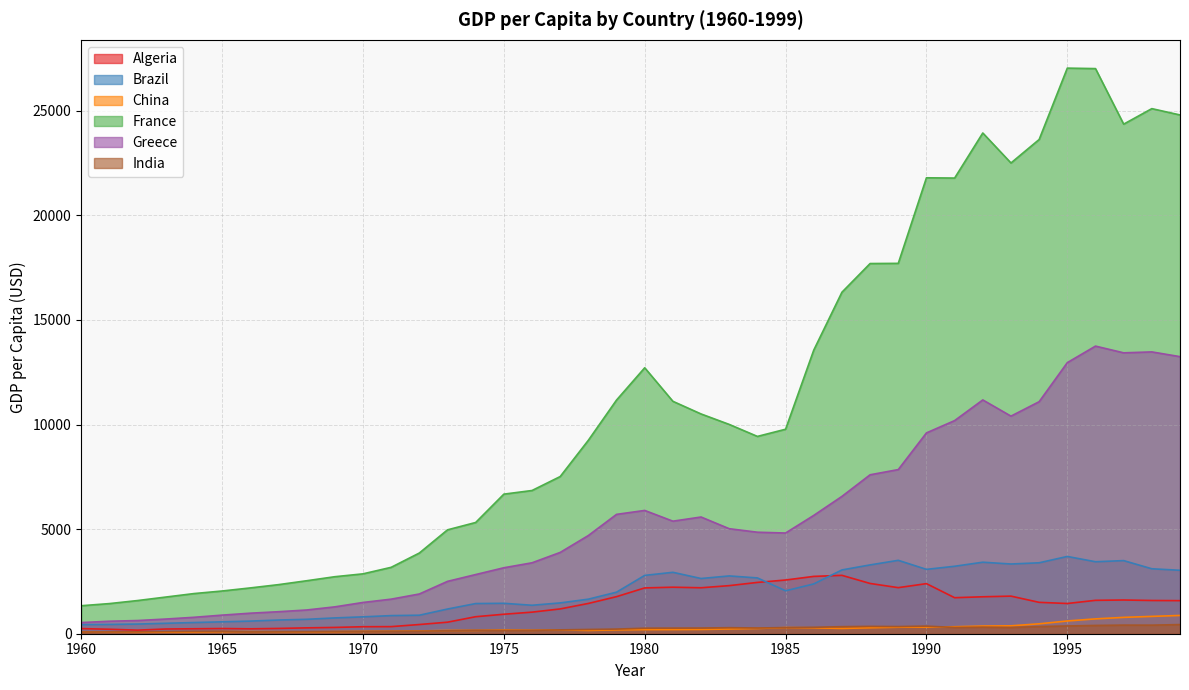

Reading left to right, what are all the values shown in this chart?

Algeria: 1960=244.8	1961=213.5	1962=171.2	1963=225.5	1964=236.6	1965=248.4	1966=234.2	1967=252.4	1968=280.3	1969=301.0	1970=334.3	1971=339.4	1972=439.7	1973=551.4	1974=813.0	1975=931.1	1976=1031.3	1977=1185.5	1978=1447.6	1979=1772.0	1980=2189.8	1981=2223.7	1982=2197.1	1983=2298.9	1984=2452.7	1985=2567.5	1986=2740.7	1987=2790.5	1988=2402.8	1989=2202.6	1990=2394.4	1991=1721.6	1992=1766.1	1993=1797.5	1994=1500.0	1995=1444.9	1996=1596.0	1997=1612.0	1998=1588.5	1999=1581.0
Brazil: 1960=433.9	1961=444.9	1962=461.8	1963=498.6	1964=534.4	1965=568.3	1966=603.1	1967=654.6	1968=688.8	1969=755.2	1970=806.4	1971=865.9	1972=884.5	1973=1179.8	1974=1442.3	1975=1454.1	1976=1360.4	1977=1473.0	1978=1651.6	1979=1986.7	1980=2788.4	1981=2935.5	1982=2639.5	1983=2762.5	1984=2667.6	1985=2051.8	1986=2380.6	1987=3048.9	1988=3289.7	1989=3508.4	1990=3076.5	1991=3224.5	1992=3418.3	1993=3332.7	1994=3390.5	1995=3693.7	1996=3440.9	1997=3495.1	1998=3105.0	1999=3032.3
China: 1960=89.5	1961=75.8	1962=70.9	1963=74.3	1964=85.5	1965=98.5	1966=104.3	1967=96.6	1968=91.5	1969=100.1	1970=113.2	1971=118.7	1972=131.9	1973=157.1	1974=160.1	1975=178.3	1976=165.4	1977=185.4	1978=156.4	1979=184.0	1980=194.8	1981=197.1	1982=203.3	1983=225.4	1984=250.7	1985=294.5	1986=281.9	1987=251.8	1988=283.5	1989=310.9	1990=317.9	1991=333.1	1992=366.5	1993=377.4	1994=473.5	1995=609.7	1996=709.4	1997=781.7	1998=828.6	1999=873.3
France: 1960=1338.3	1961=1440.6	1962=1585.9	1963=1753.0	1964=1919.3	1965=2042.2	1966=2189.7	1967=2346.4	1968=2532.3	1969=2725.2	1970=2862.5	1971=3173.8	1972=3857.4	1973=4965.9	1974=5317.6	1975=6672.5	1976=6846.4	1977=7513.3	1978=9248.4	1979=11170.5	1980=12712.6	1981=11110.6	1982=10505.7	1983=10005.2	1984=9432.3	1985=9775.3	1986=13557.1	1987=16324.4	1988=17696.5	1989=17705.0	1990=21795.2	1991=21782.4	1992=23937.1	1993=22503.3	1994=23625.5	1995=27038.0	1996=27015.3	1997=24359.4	1998=25101.4	1999=24799.3
Greece: 1960=533.7	1961=597.3	1962=630.6	1963=701.6	1964=785.0	1965=888.9	1966=981.7	1967=1052.1	1968=1134.4	1969=1284.2	1970=1494.4	1971=1652.3	1972=1899.7	1973=2502.8	1974=2828.7	1975=3153.2	1976=3390.5	1977=3886.4	1978=4694.6	1979=5705.9	1980=5893.7	1981=5380.3	1982=5579.2	1983=5019.9	1984=4852.6	1985=4813.7	1986=5656.5	1987=6564.9	1988=7598.0	1989=7846.7	1990=9600.2	1991=10188.4	1992=11176.5	1993=10402.0	1994=11091.3	1995=12959.3	1996=13749.1	1997=13427.8	1998=13472.1	1999=13245.2
India: 1960=81.3	1961=84.4	1962=88.9	1963=100.0	1964=114.3	1965=118.1	1966=89.1	1967=95.3	1968=98.8	1969=106.5	1970=111.3	1971=117.4	1972=121.7	1973=142.3	1974=161.8	1975=156.4	1976=159.4	1977=184.3	1978=203.6	1979=221.7	1980=263.8	1981=267.7	1982=271.3	1983=288.3	1984=273.9	1985=293.5	1986=307.4	1987=337.1	1988=350.7	1989=342.7	1990=364.0	1991=300.1	1992=313.9	1993=298.2	1994=342.7	1995=370.1	1996=396.0	1997=411.4	1998=409.2	1999=437.6